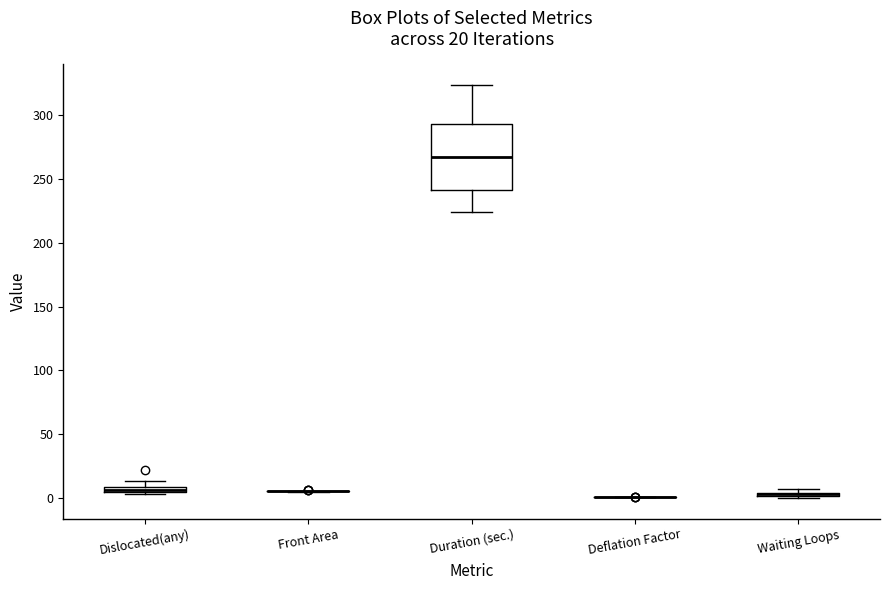

Comparing the boxes themselves (not the whiskers), which one is the tallest?

Duration (sec.)